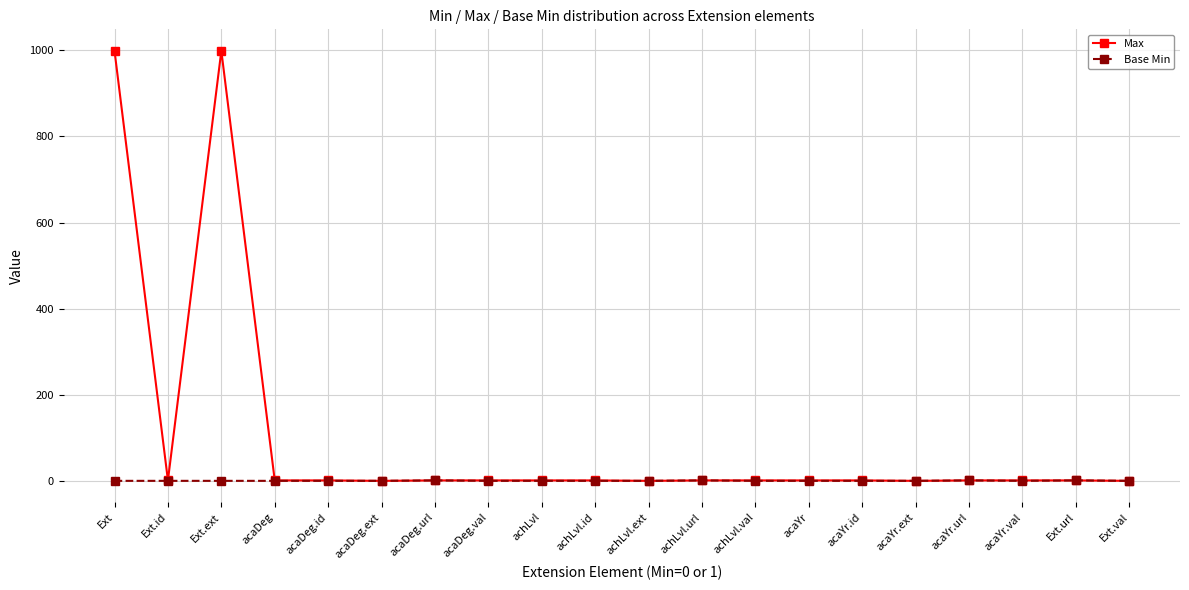

Does the chart have visible grid lines?

Yes